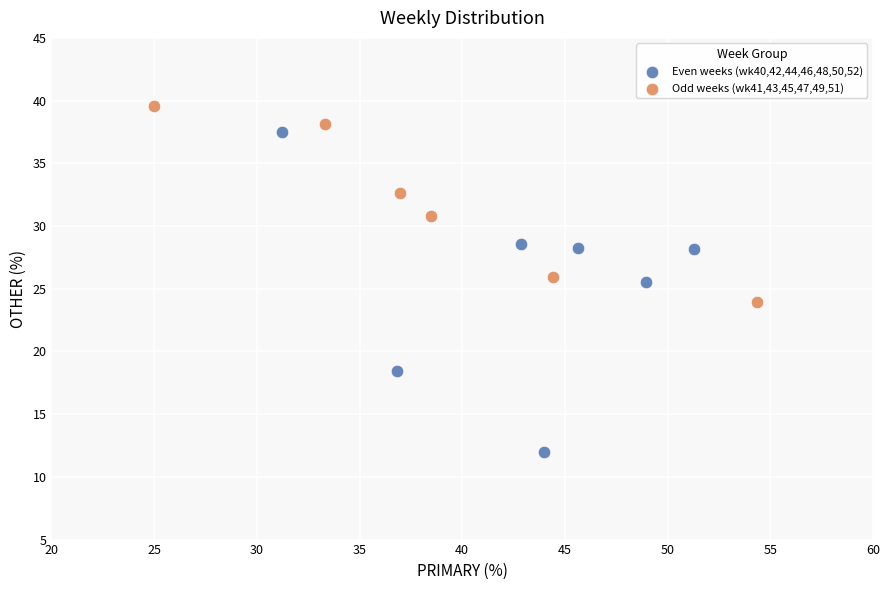

Which series reaches the maximum Y coordinate?

Odd weeks (wk41,43,45,47,49,51)